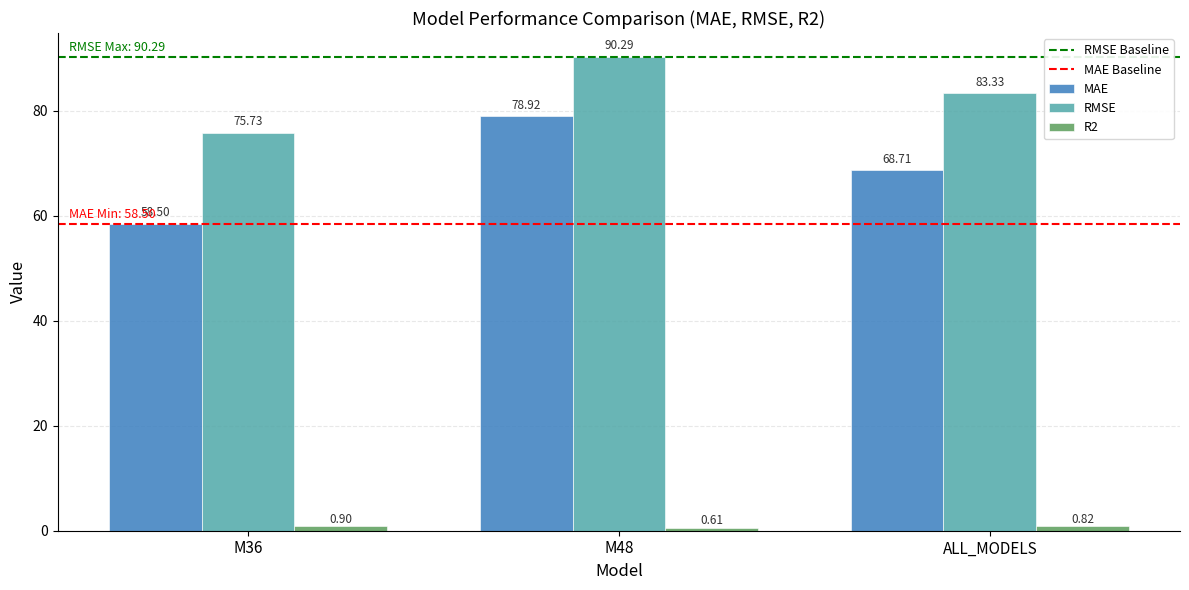

Which category has the highest value across all series?

M48